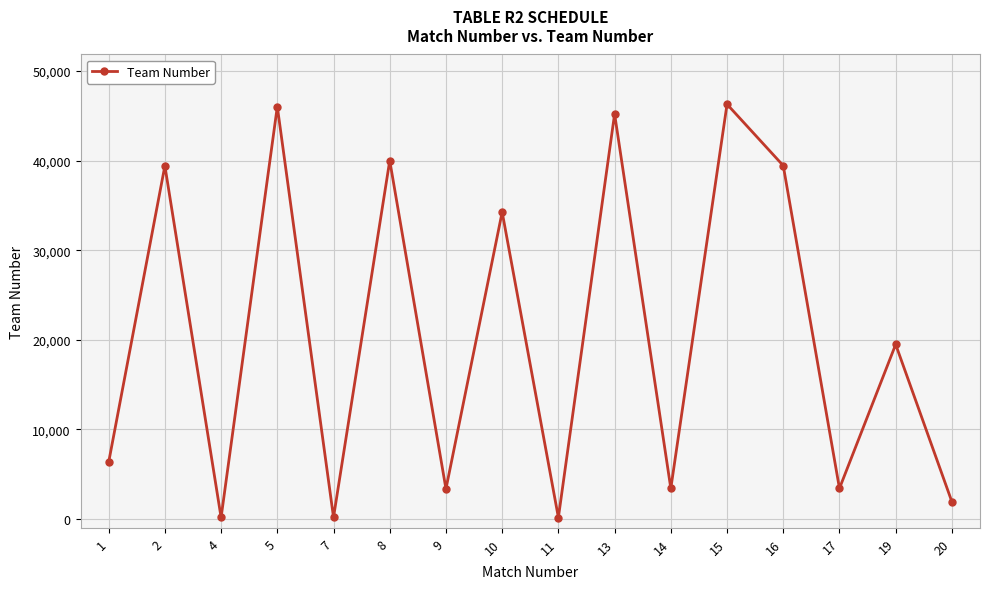

At which category does the data reach its first local peak?

2